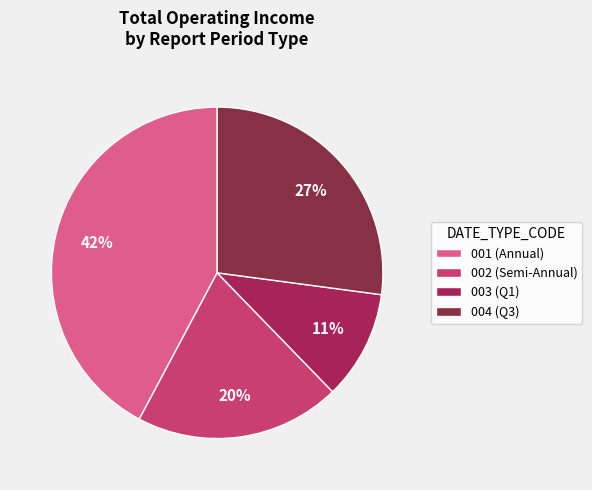

To the nearest percent, what is the average slice percentage?

25%